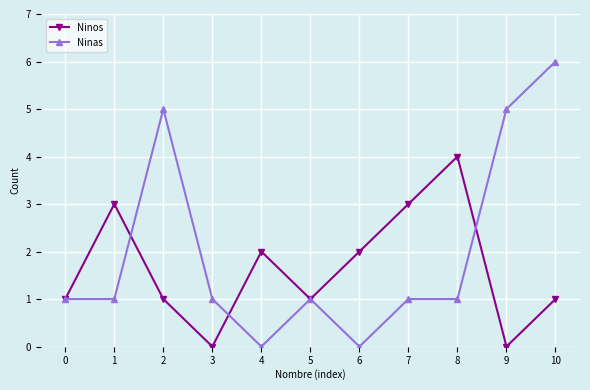

What is the difference between the maximum and minimum values in the Ninos series?

4